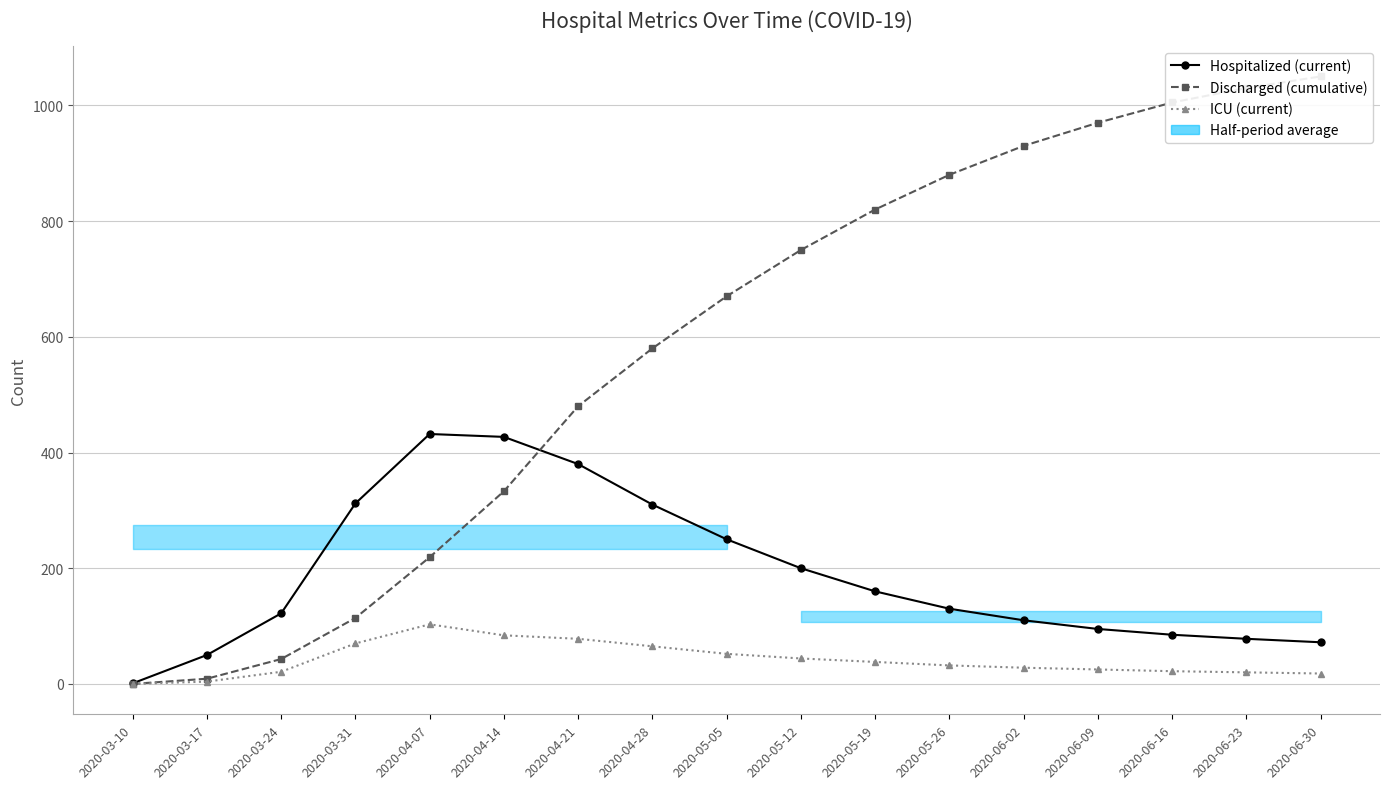

What are all the series names shown in the legend?

Hospitalized (current), Discharged (cumulative), ICU (current)